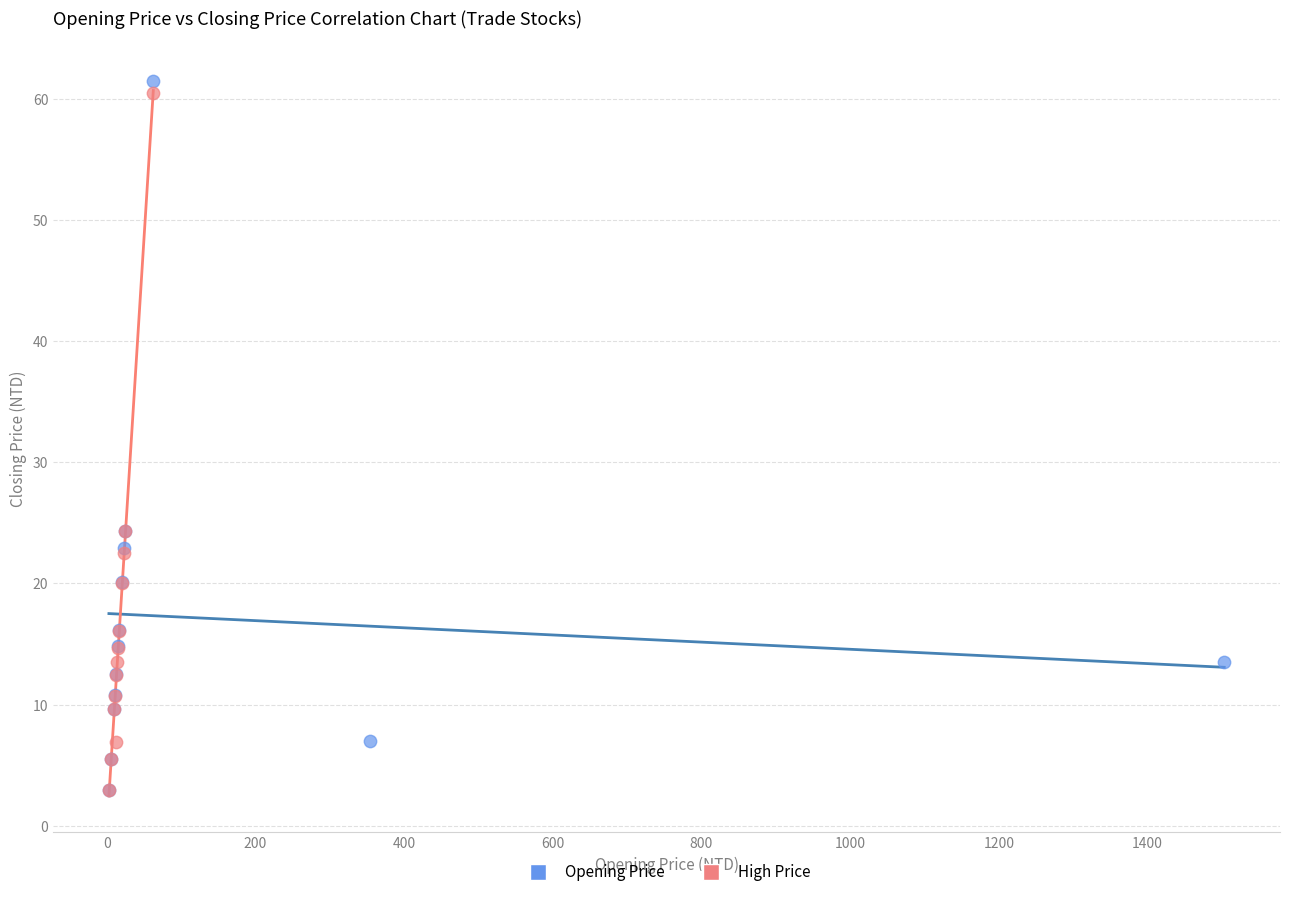

What are all the series names shown in the legend?

Opening Price, High Price